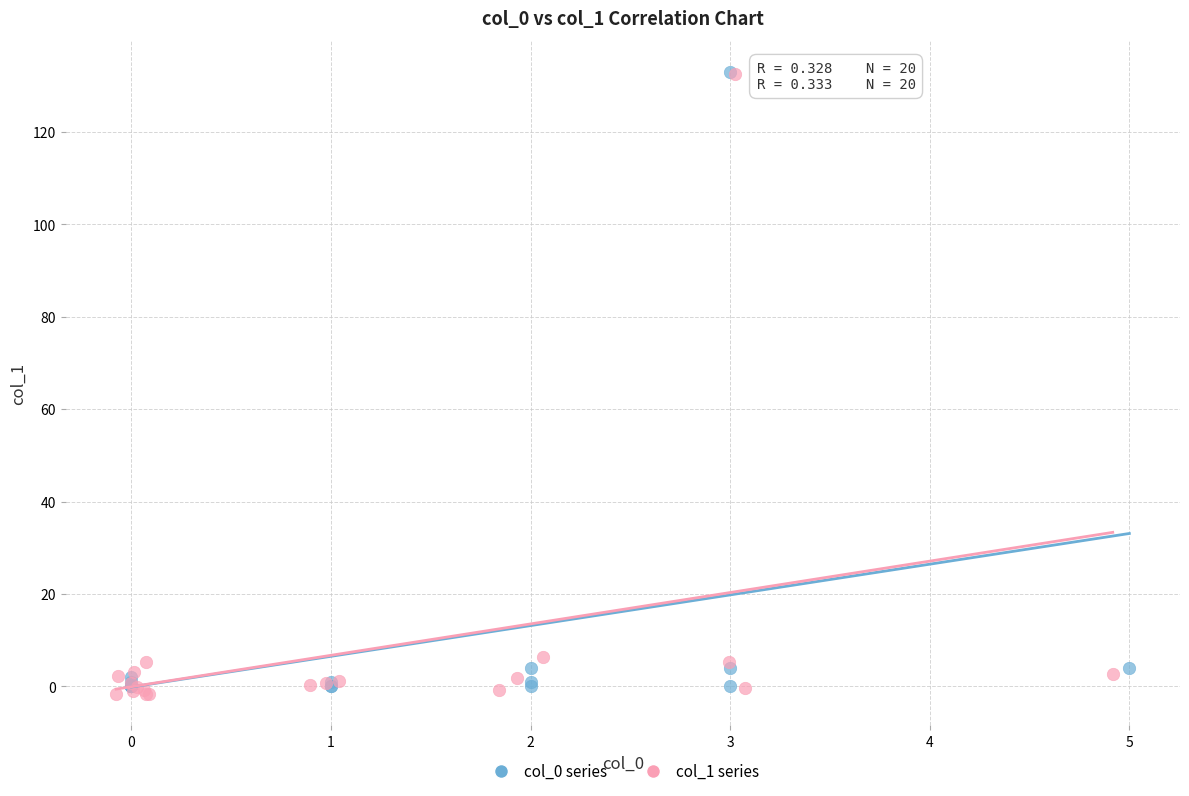

Which series has the widest spread of Y values?

col_1 series